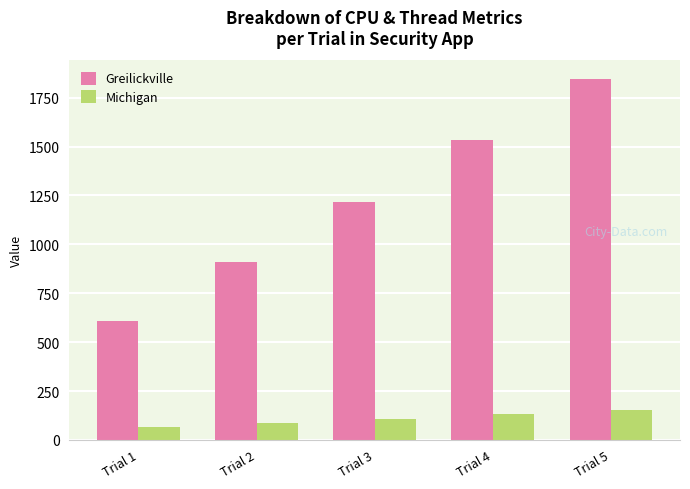

At how many categories does at least one series exceed 766?

4